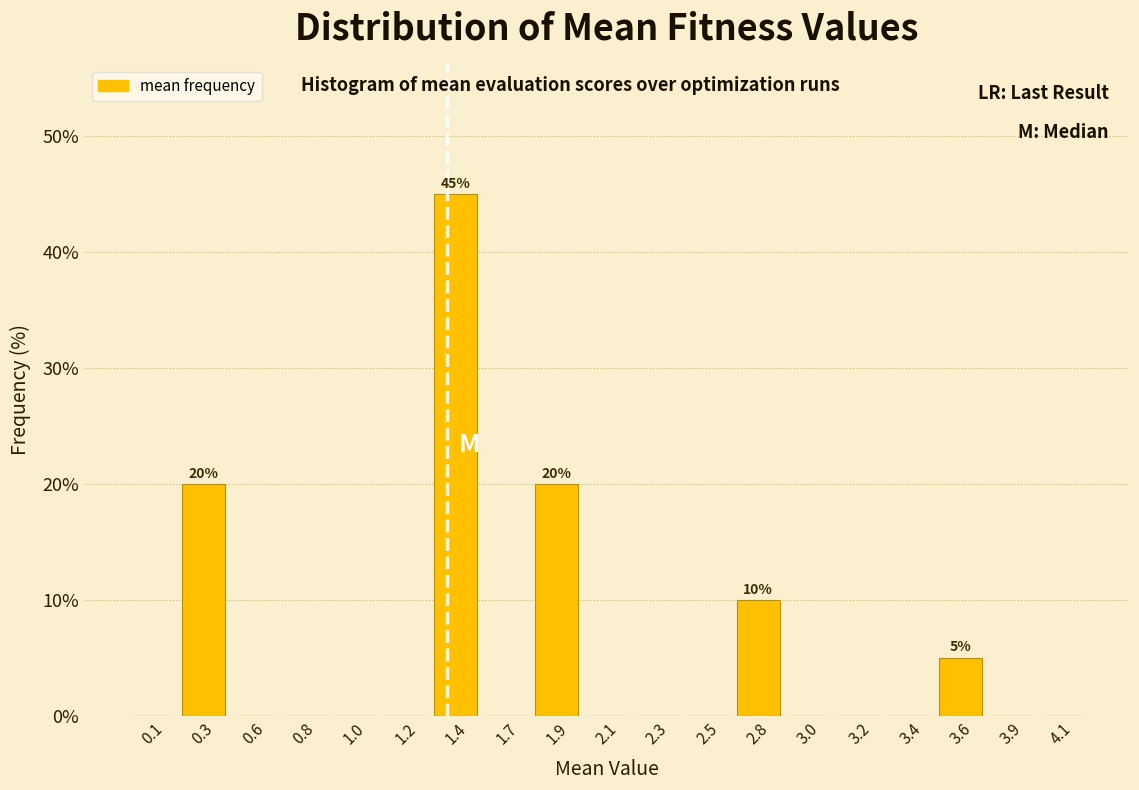

Reading left to right, list all the values displayed in this chart.

0.1=0	0.3=20	0.6=0	0.8=0	1.0=0	1.2=0	1.4=45	1.7=0	1.9=20	2.1=0	2.3=0	2.5=0	2.8=10	3.0=0	3.2=0	3.4=0	3.6=5	3.9=0	4.1=0